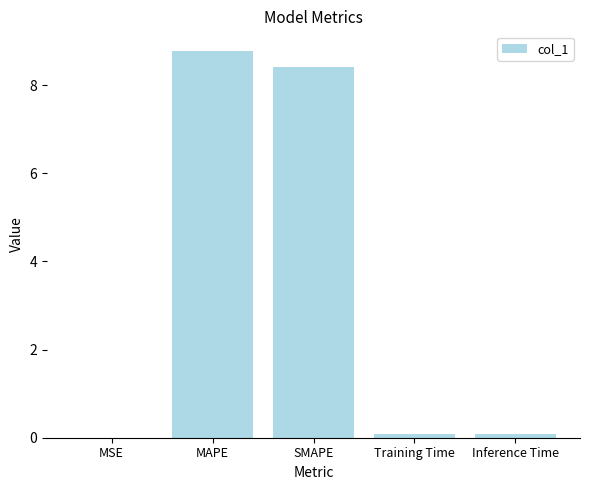

The value at SMAPE is 8.4. True or false?

True